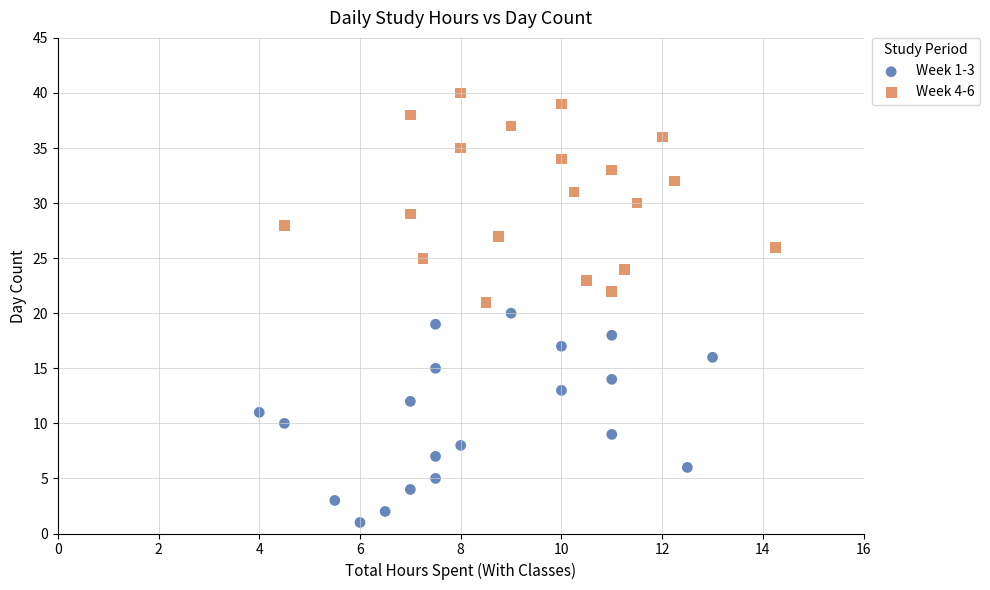

Which series reaches the maximum Y coordinate?

Week 4-6